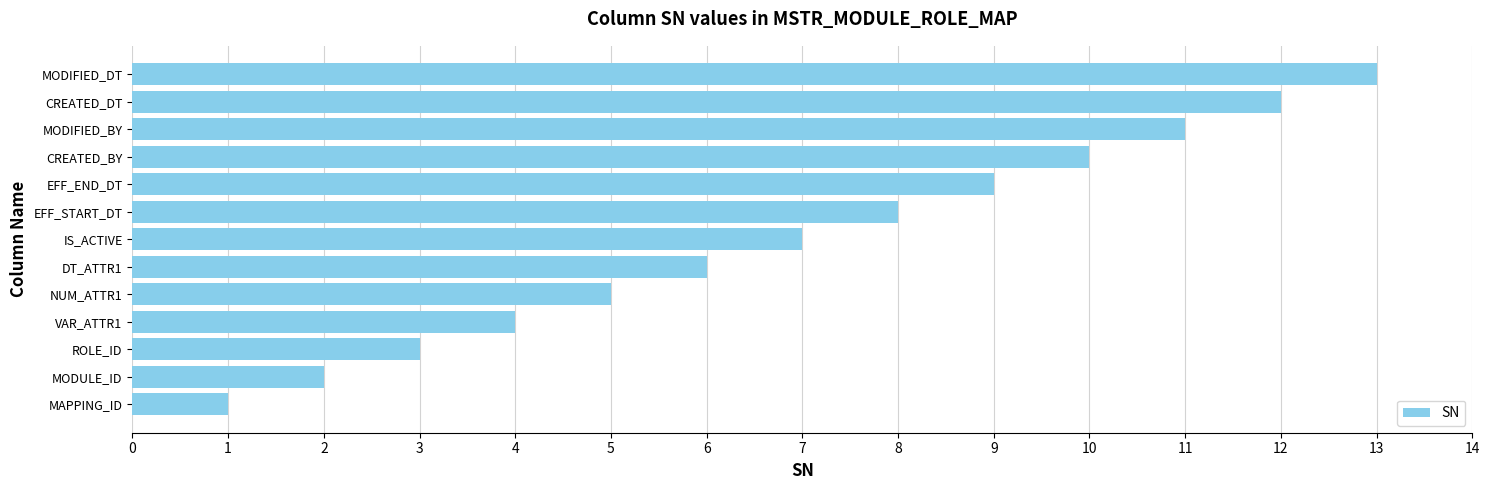

What is the average value?

7